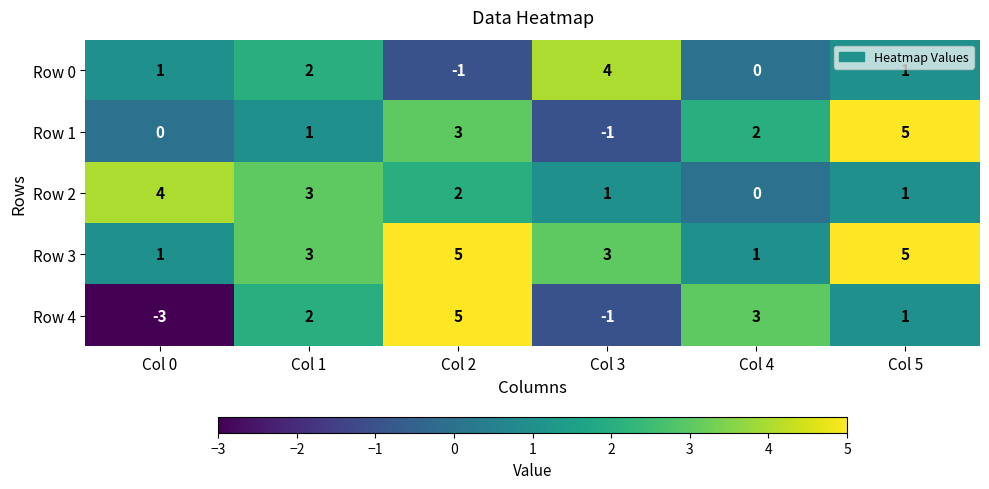

Count the Row 3 values in the range 1 to 5.

6